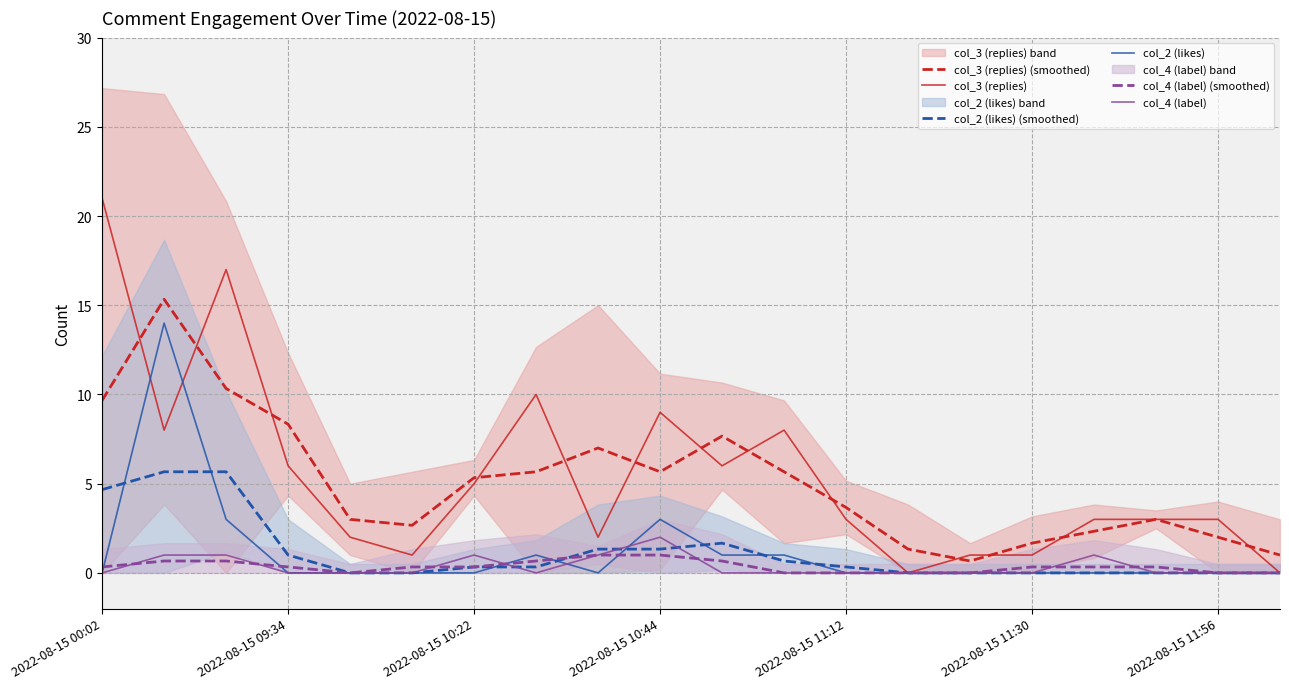

The col_3 (replies) series shows 3.0 at 2022-08-15 11:56. True or false?

True